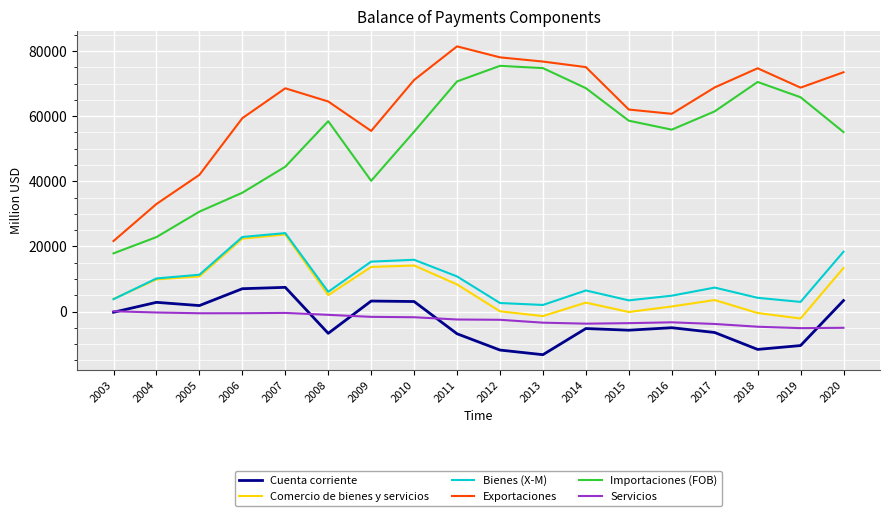

What is the greatest value displayed?

81438